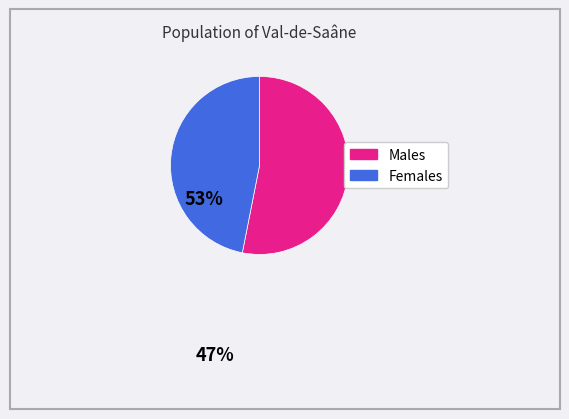

How many segments does this pie chart have?

2